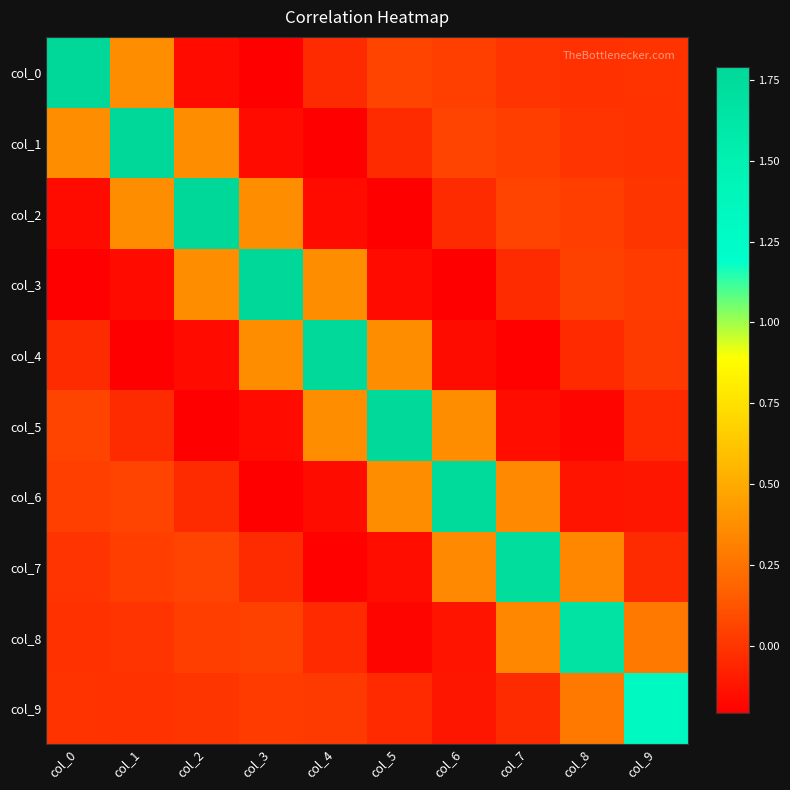

At how many categories does at least one series exceed 0?

10